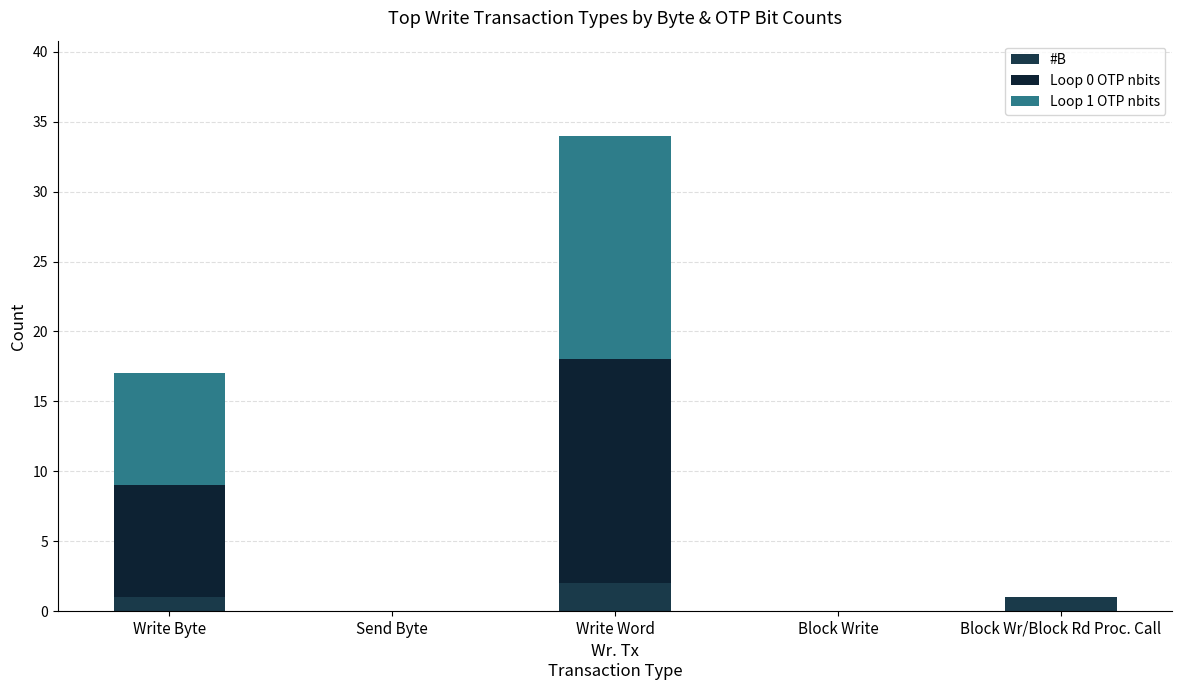

Which series has the largest range (max minus min)?

Loop 0 OTP nbits